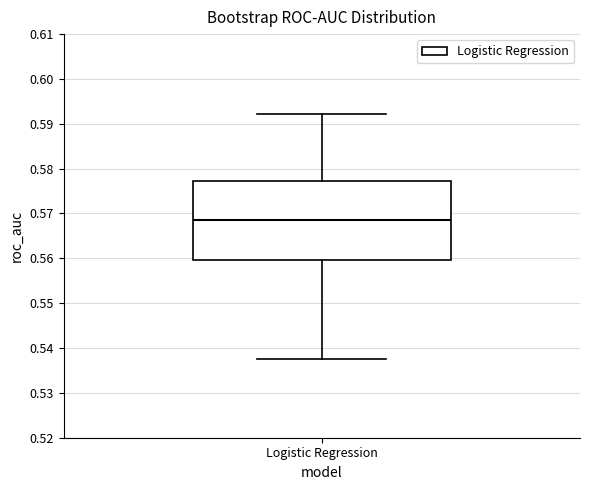

Read this box plot against the y-axis: the position of the median line, the range covered by the box, and the ends of both whiskers. The values are not printed on the chart, so give them approximately, as read against the axis.

median 0.568, box 0.560 to 0.577, whiskers 0.538 to 0.592